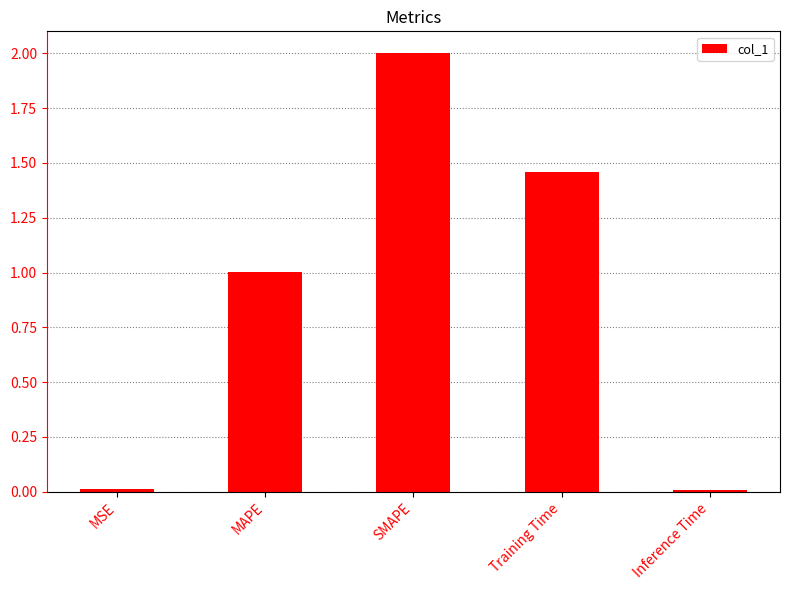

What is the label of the 3rd bar from the right?

SMAPE